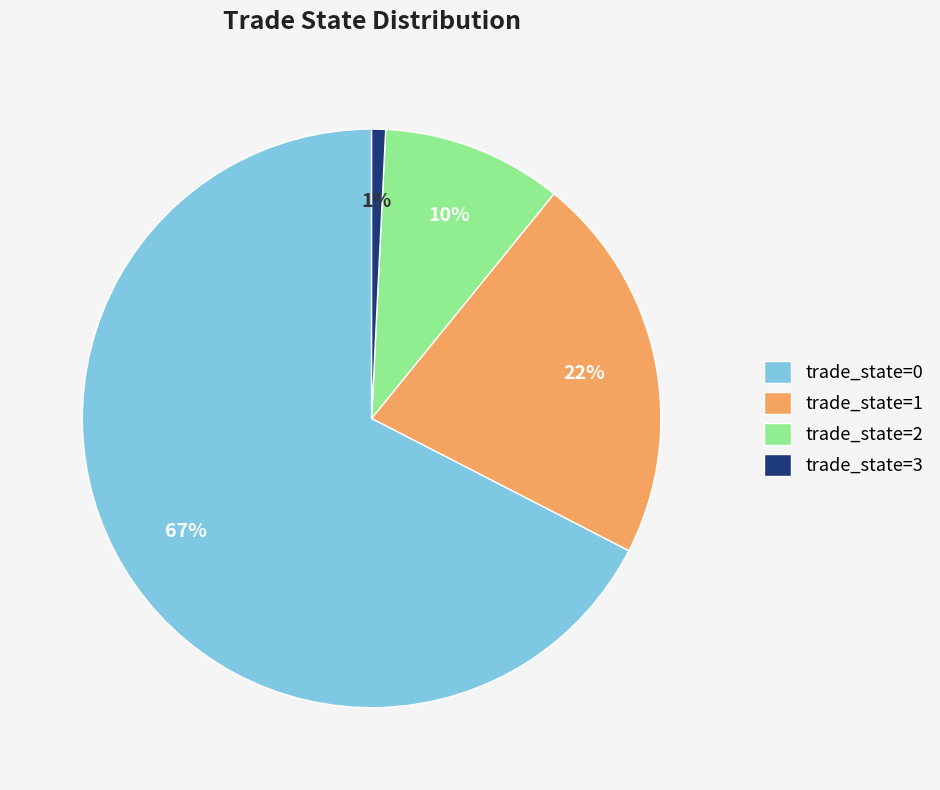

To the nearest percent, what is the average slice percentage?

25%